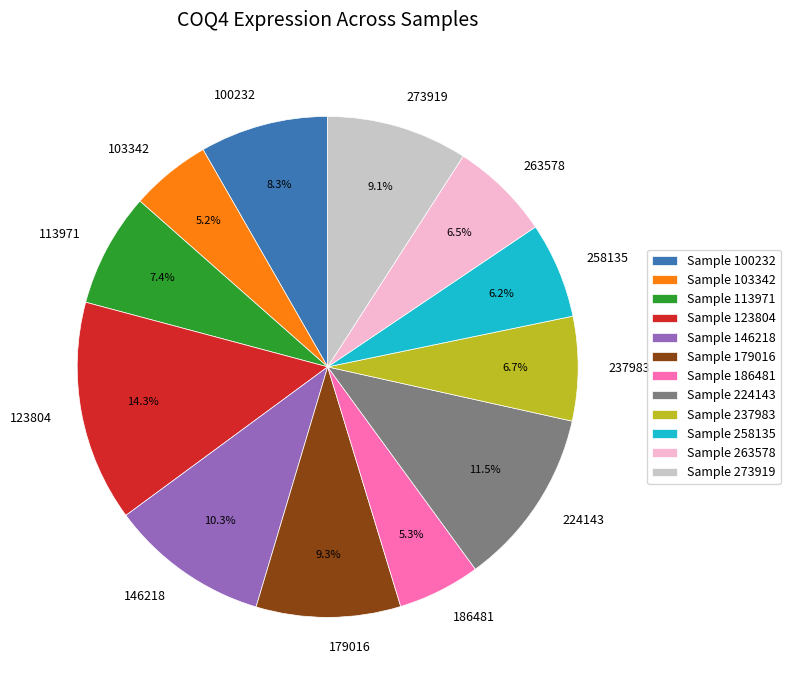

What is the total percentage of 237983 and 146218?

17.0%